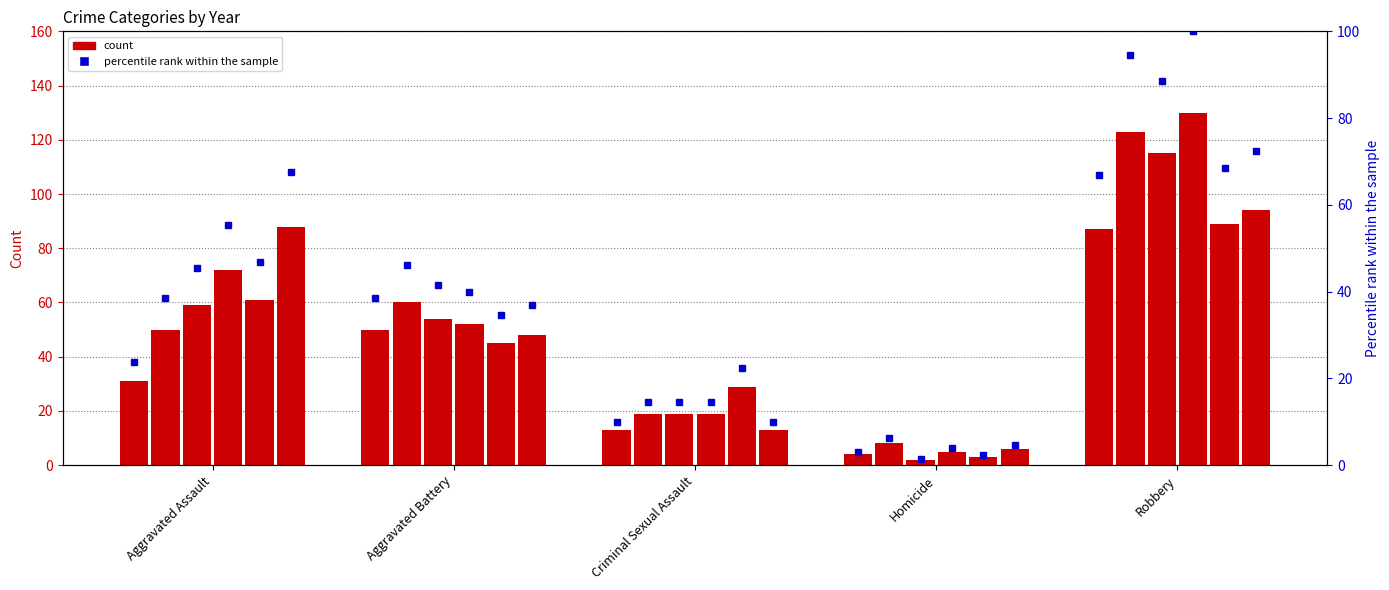

True or false: 2015 pct has a value of 30.3 at Robbery.

False